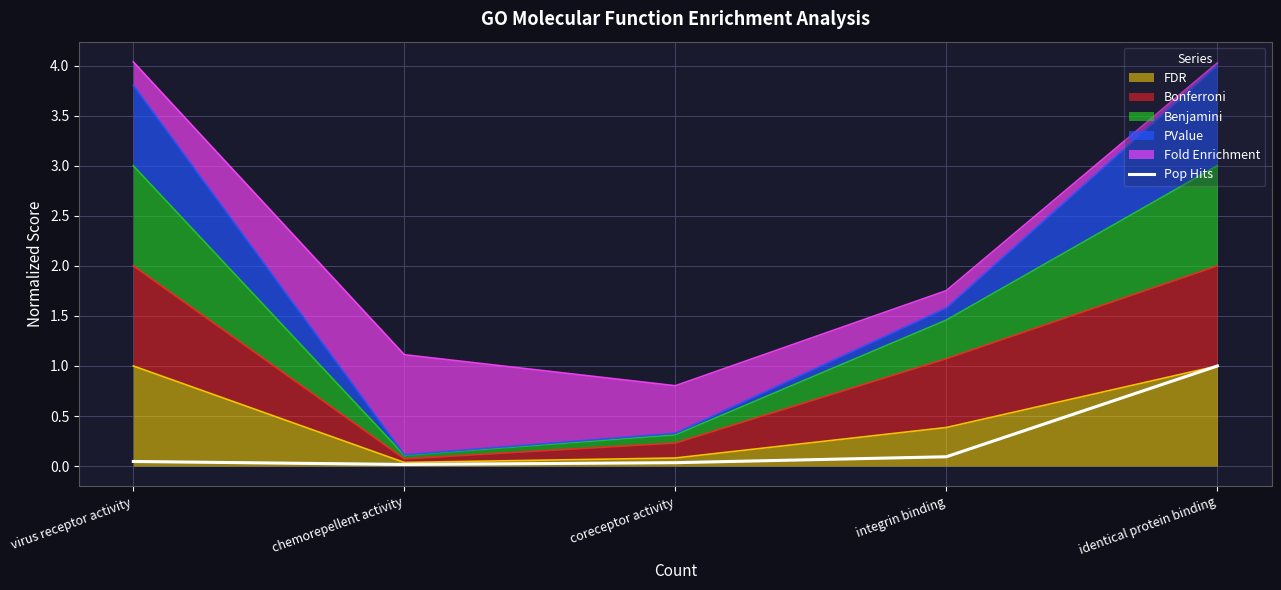

At which category does the chart reach its peak across all series?

identical protein binding